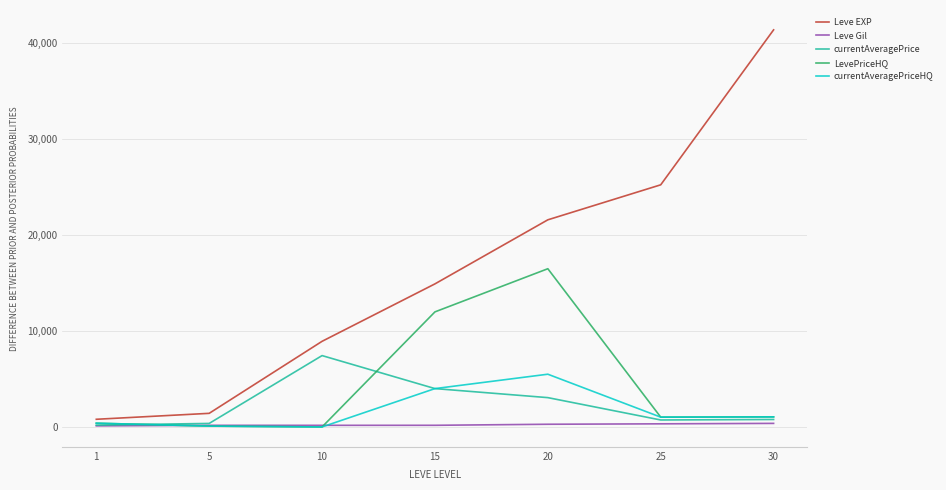

Which category has the highest value across all series?

30